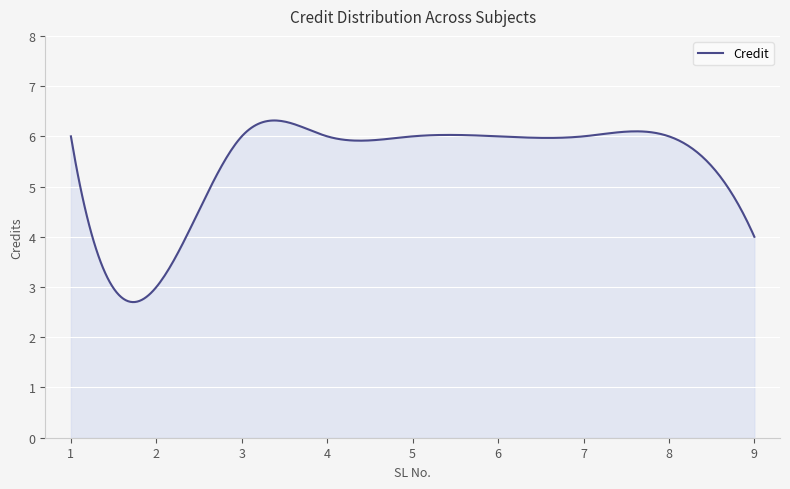

What is the greatest value displayed?

6.3